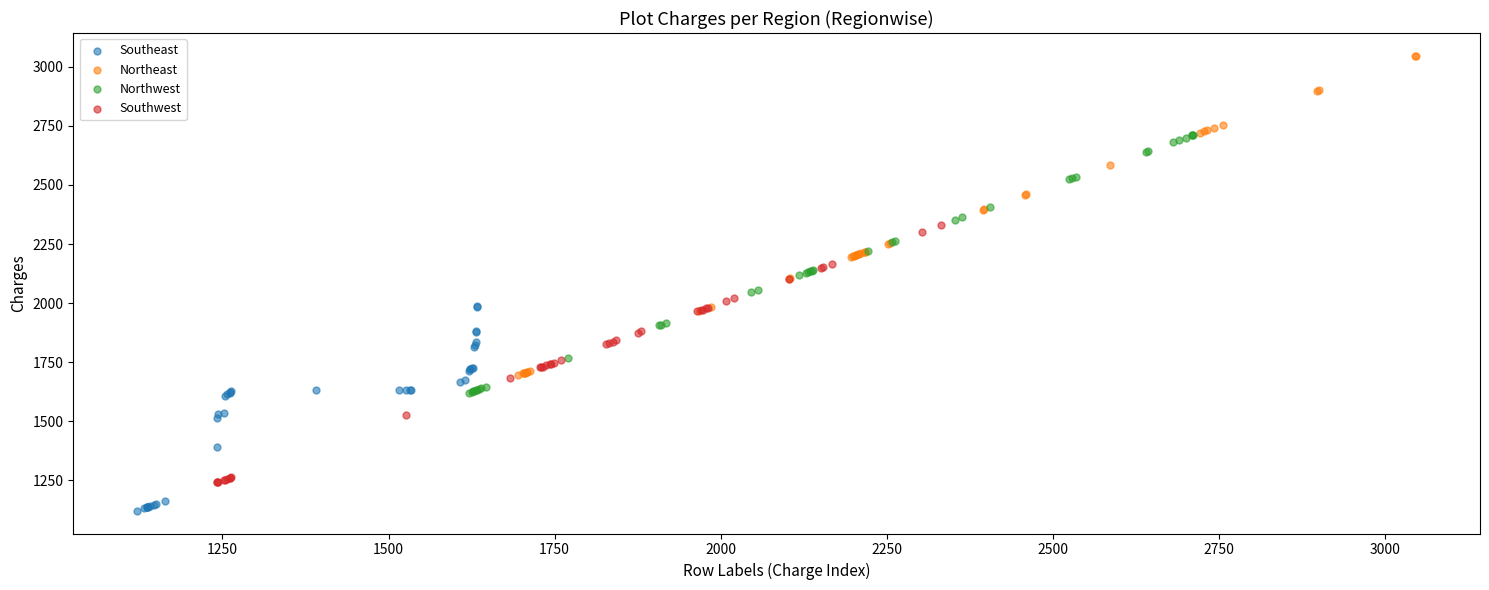

What are all the series names shown in the legend?

Southeast, Northeast, Northwest, Southwest